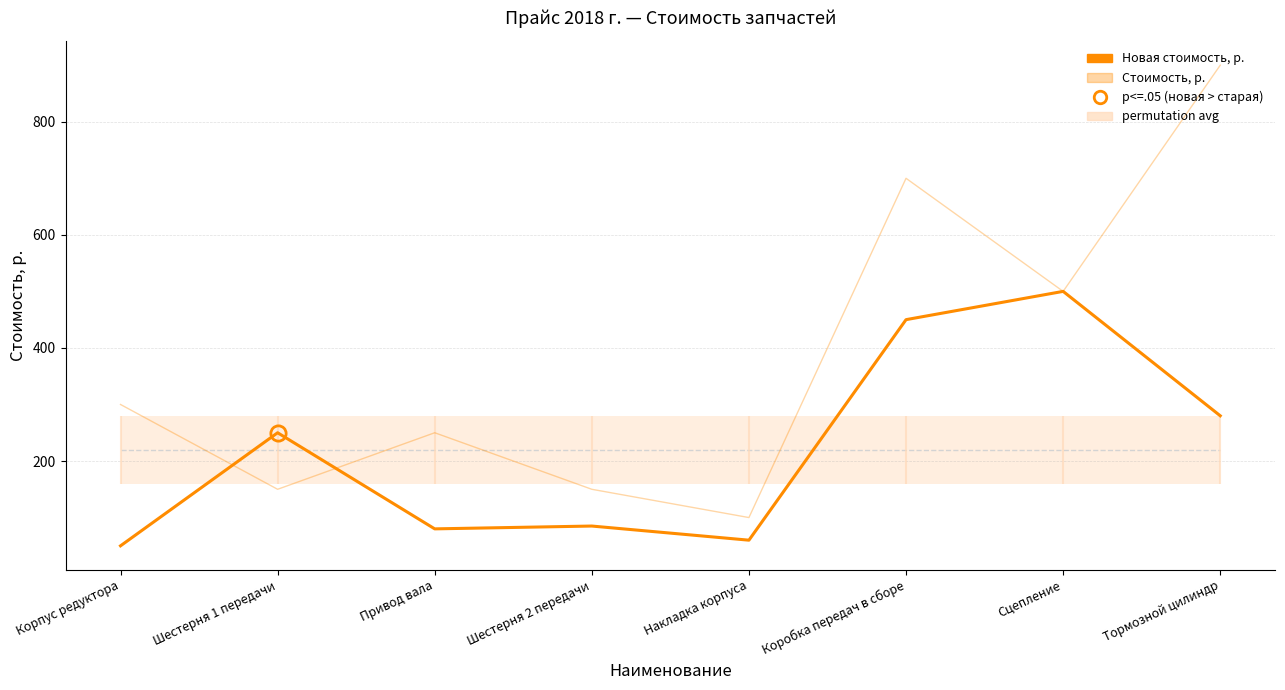

At which label does Новая стоимость, р. first exceed 250?

Коробка передач в сборе